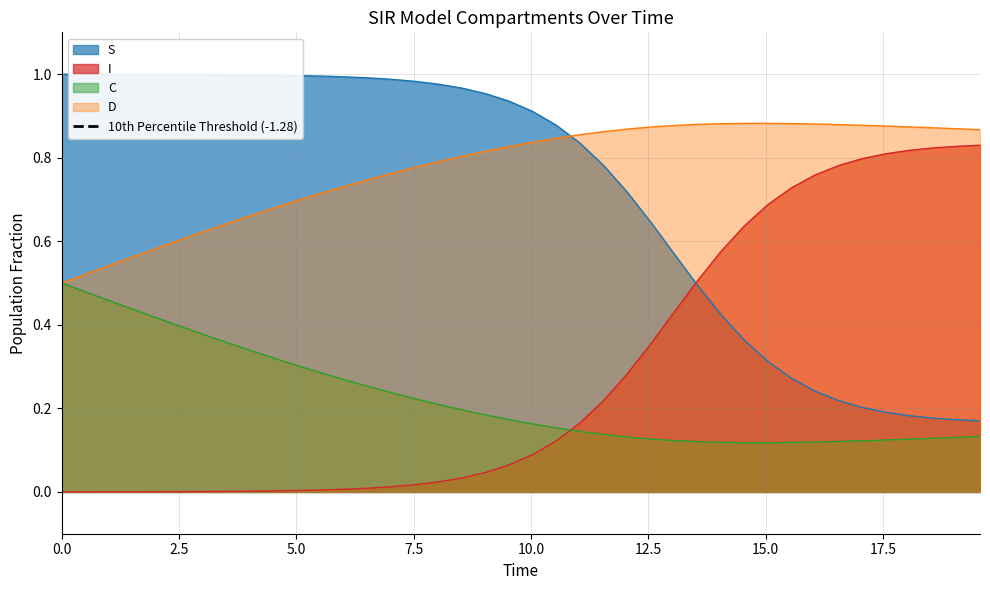

True or false: I and D intersect in this chart.

False